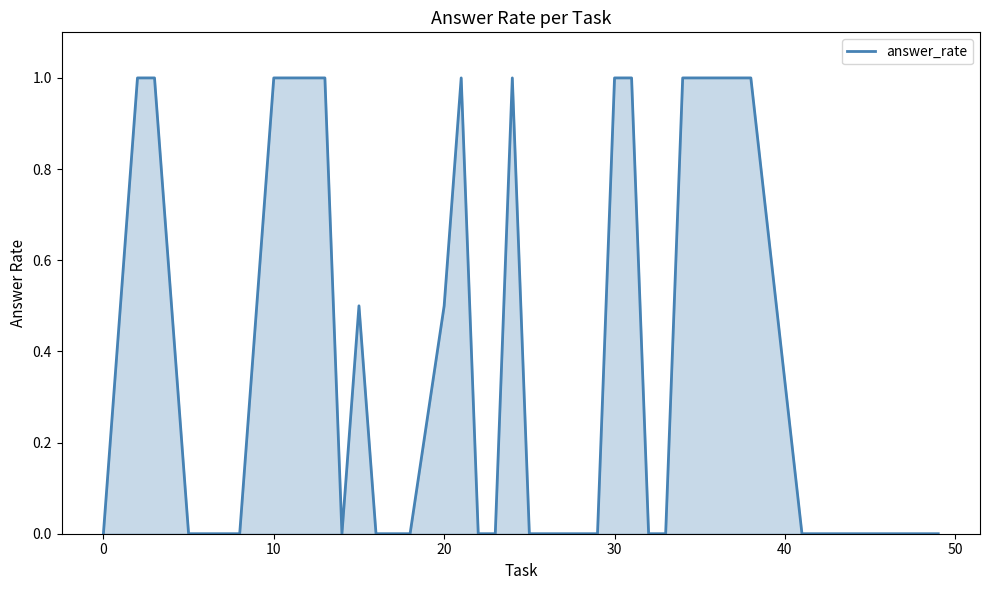

What is the maximum value shown in the chart?

1.0